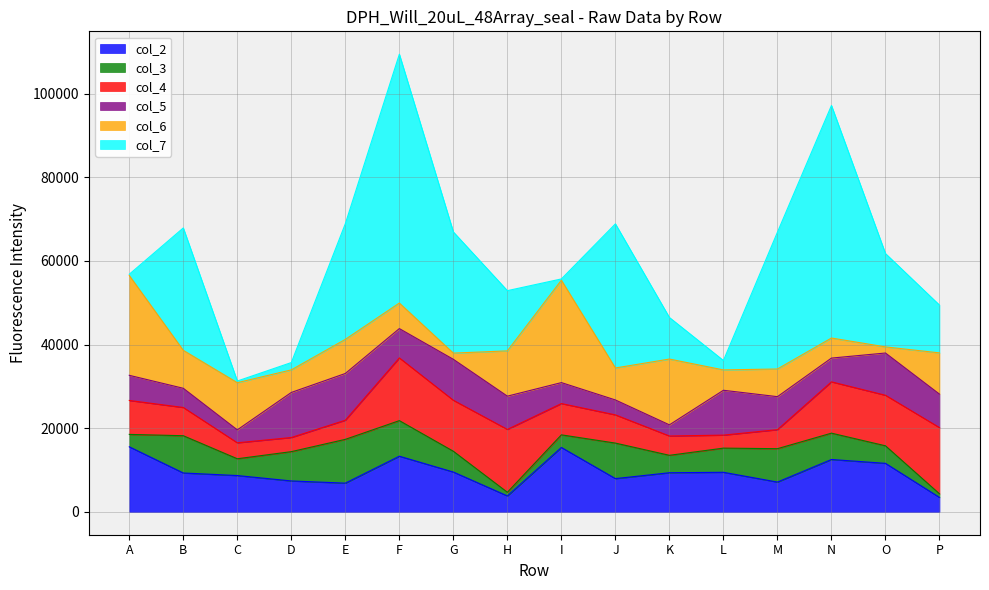

How many data points in col_3 are above 5777?

7